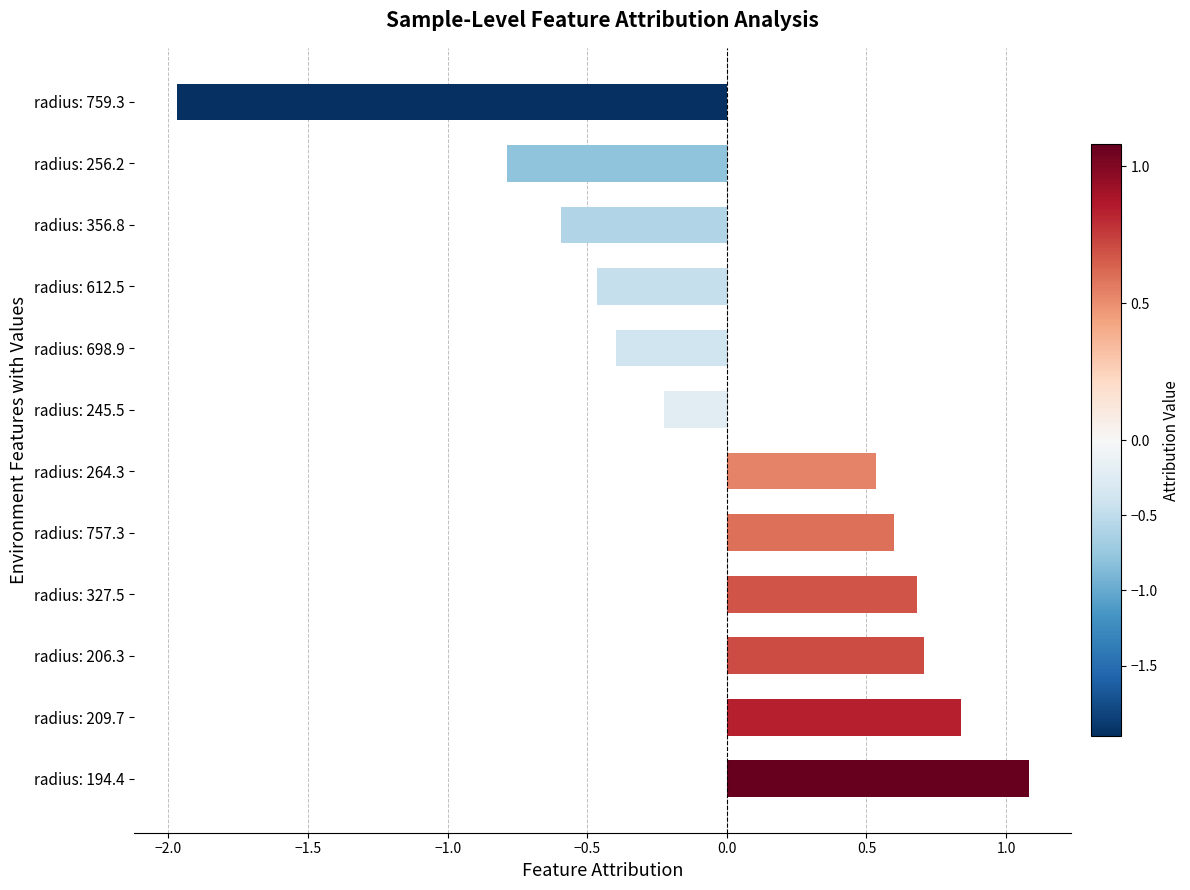

What is the difference between the maximum and minimum values?

3.1